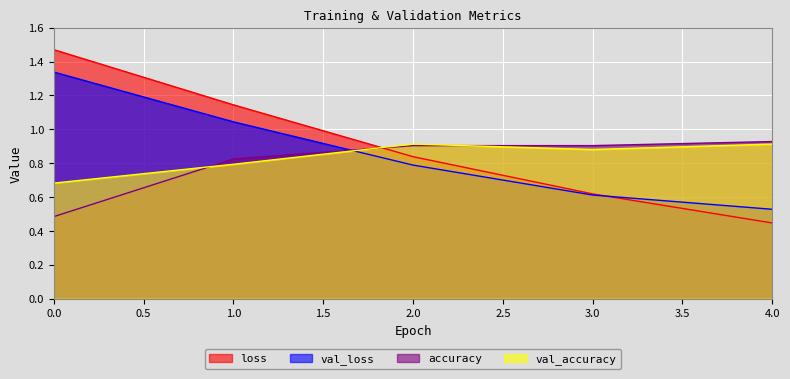

Count the accuracy values in the range 0 to 1.

5